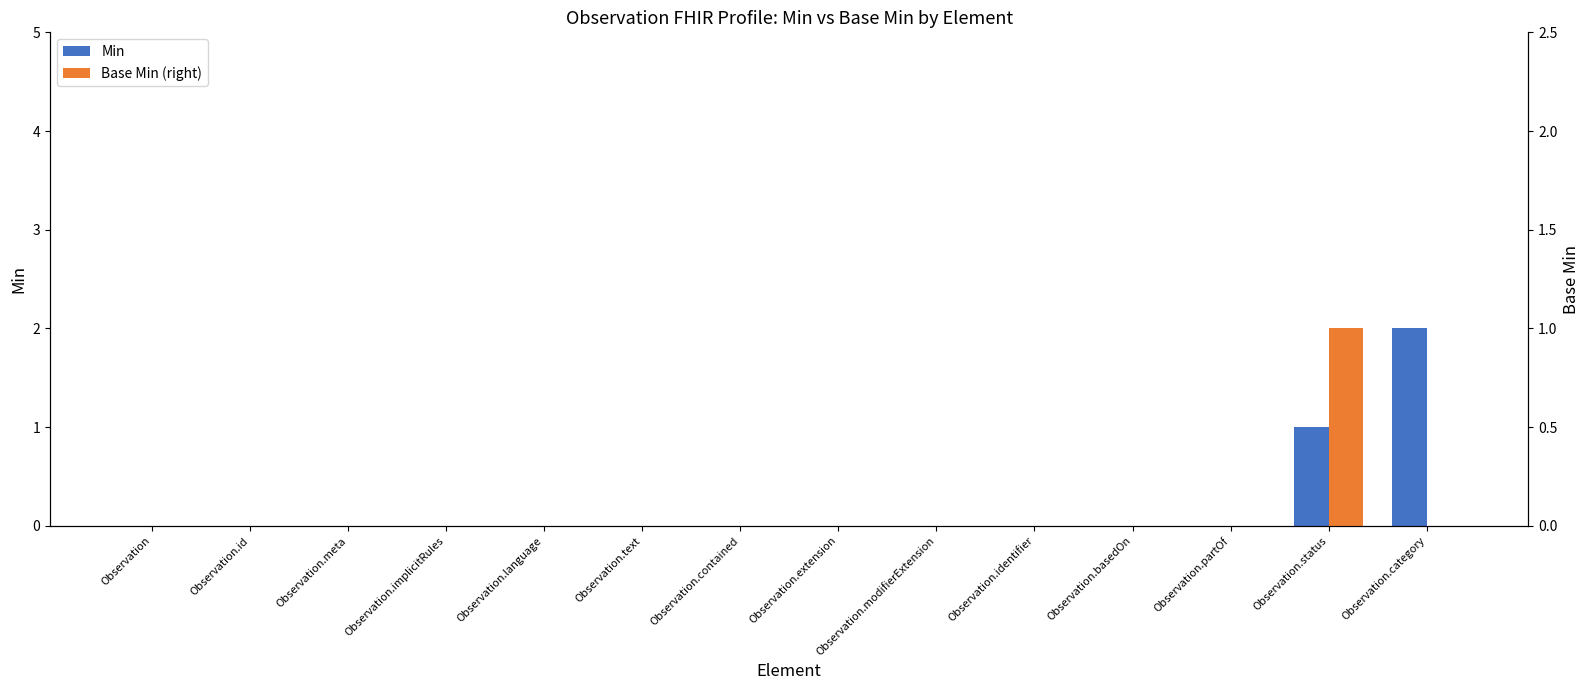

Is the value of Base Min (right) at Observation.status greater than the value of Min at Observation.meta?

Yes